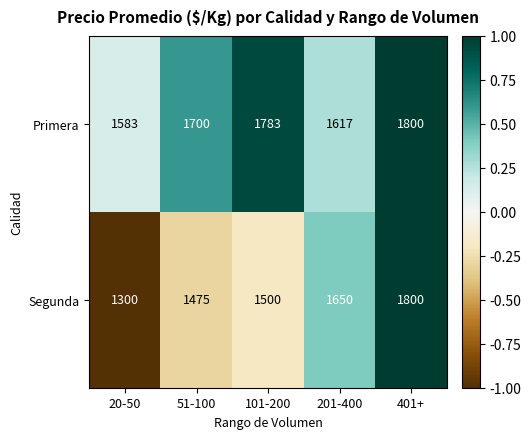

Which series has the widest spread of values?

Segunda